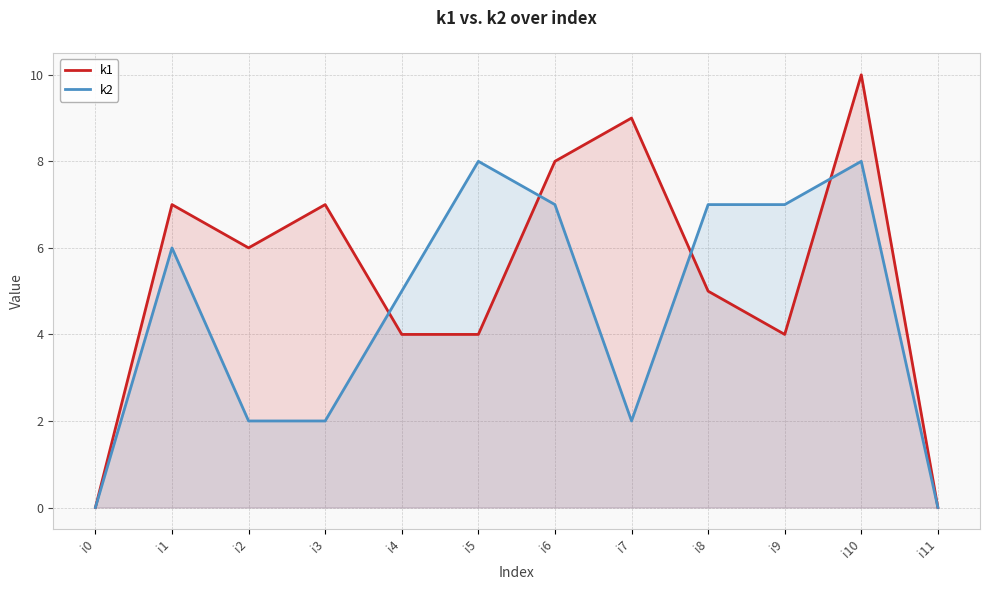

Reading left to right, extract all data points from this chart.

k1: i0=0	i1=7	i2=6	i3=7	i4=4	i5=4	i6=8	i7=9	i8=5	i9=4	i10=10	i11=0
k2: i0=0	i1=6	i2=2	i3=2	i4=5	i5=8	i6=7	i7=2	i8=7	i9=7	i10=8	i11=0